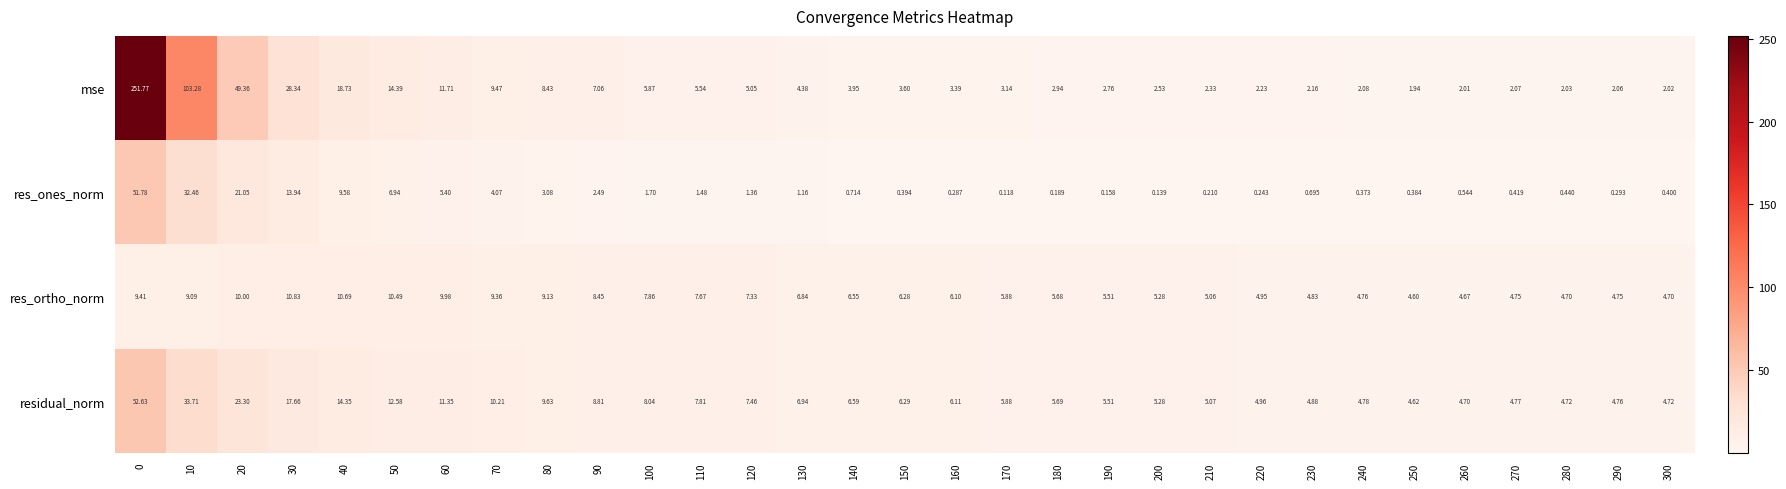

Rank the series by their maximum value, from highest to lowest.

mse, residual_norm, res_ones_norm, res_ortho_norm